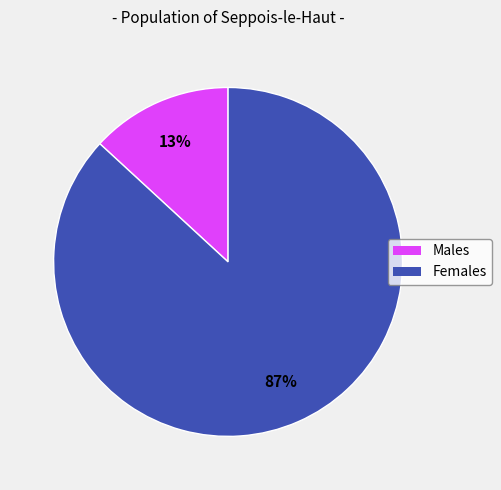

Does Males account for over 50% of the chart?

No